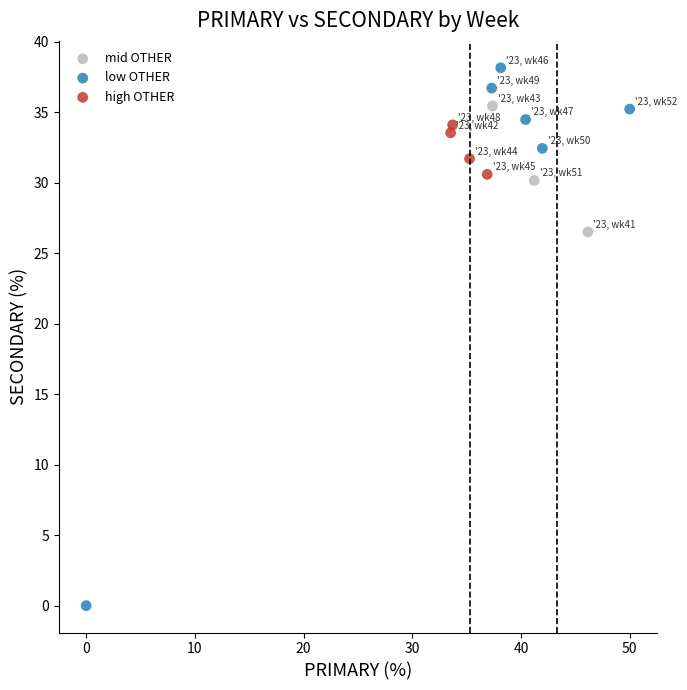

Which series reaches the minimum Y coordinate?

low OTHER